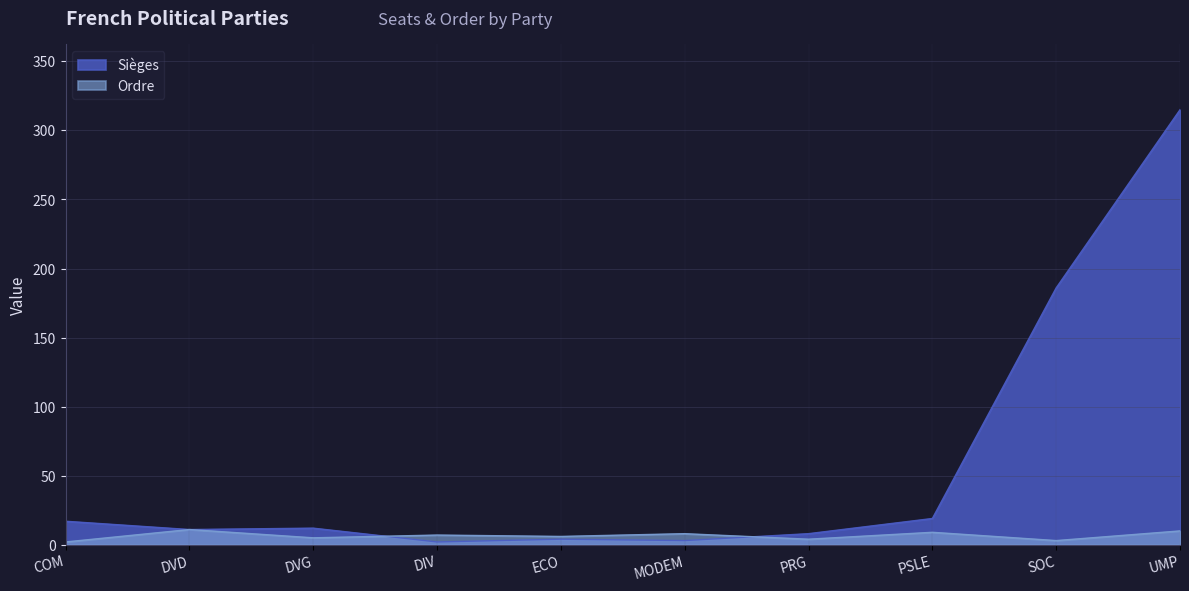

What are all the series names shown in the legend?

Sièges, Ordre